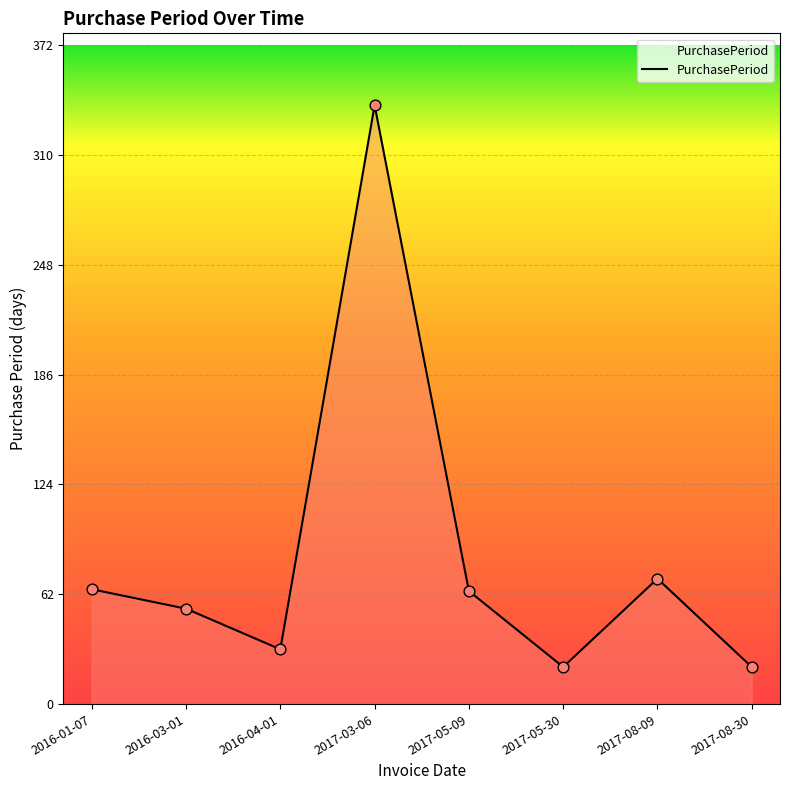

What is the ratio of the value at 2017-05-30 to the value at 2017-03-06?

0.1